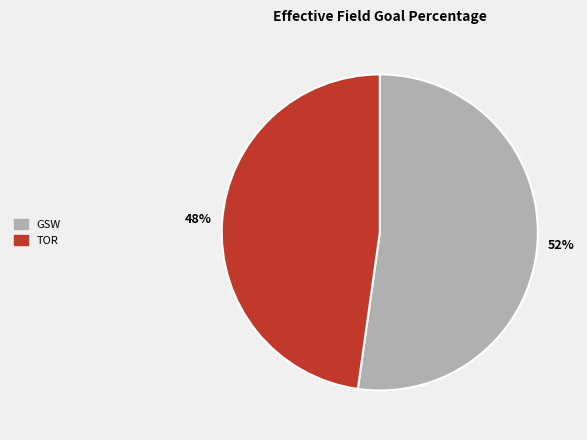

To the nearest percent, what portion does TOR represent?

48%